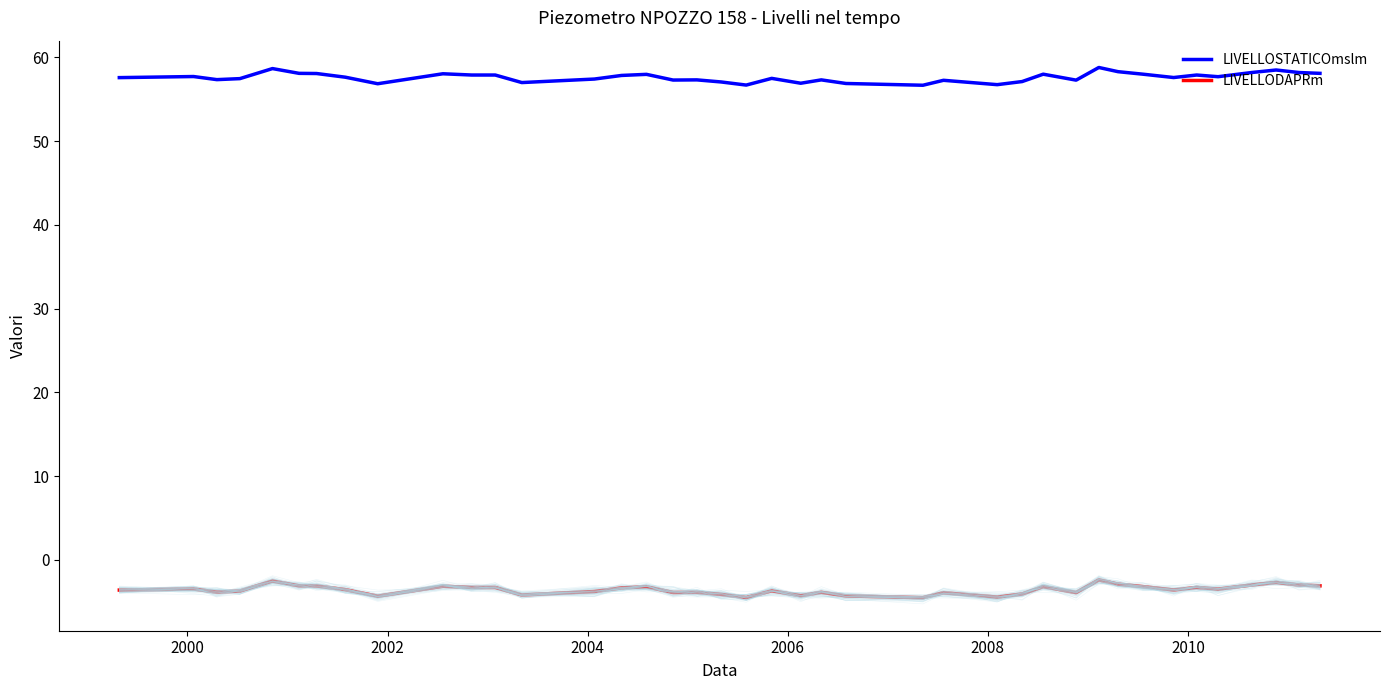

What is the maximum value for LIVELLOSTATICOmslm?

58.8